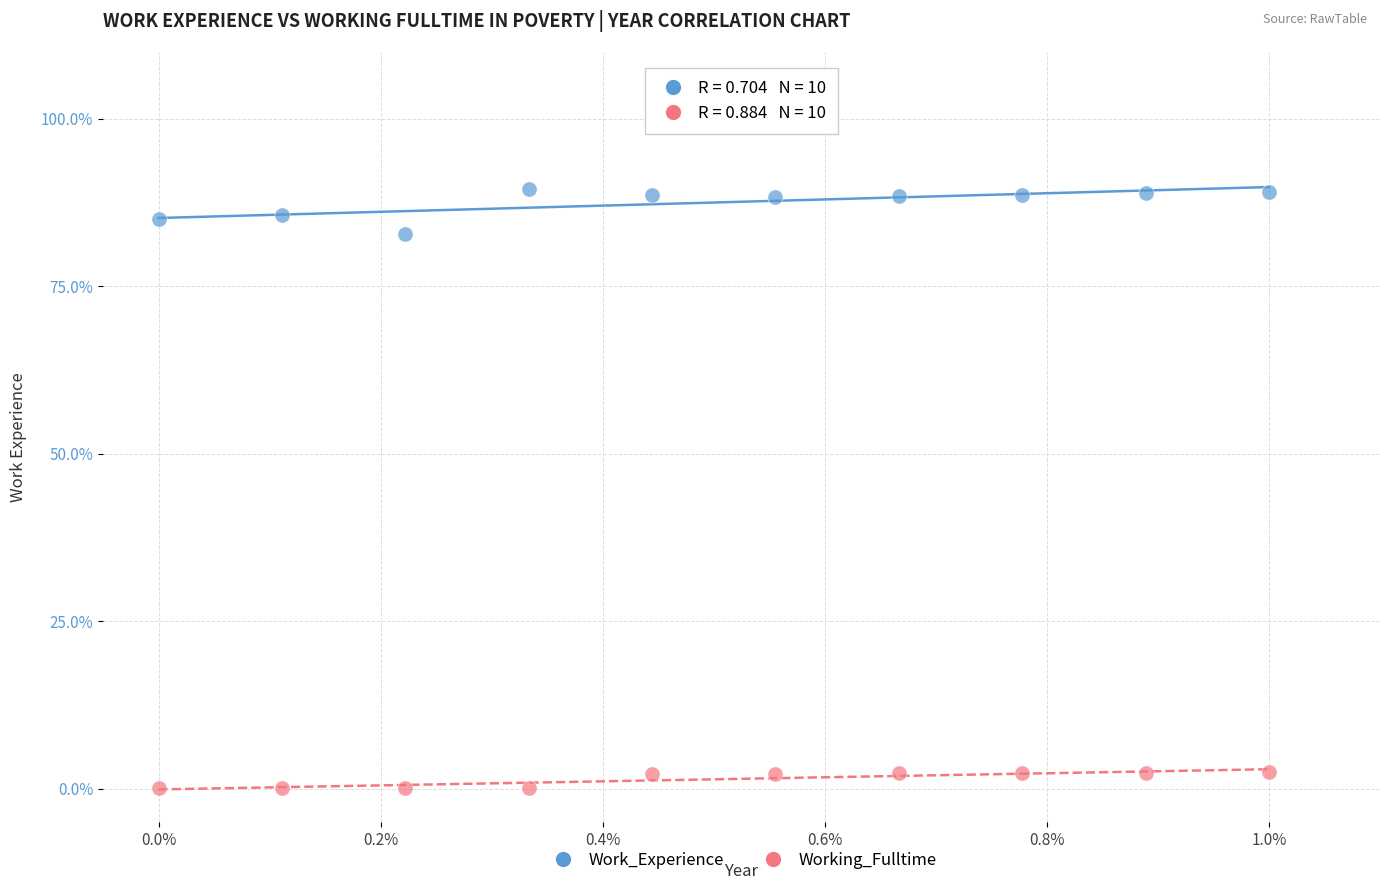

What are all the series names shown in the legend?

Work_Experience, Working_Fulltime